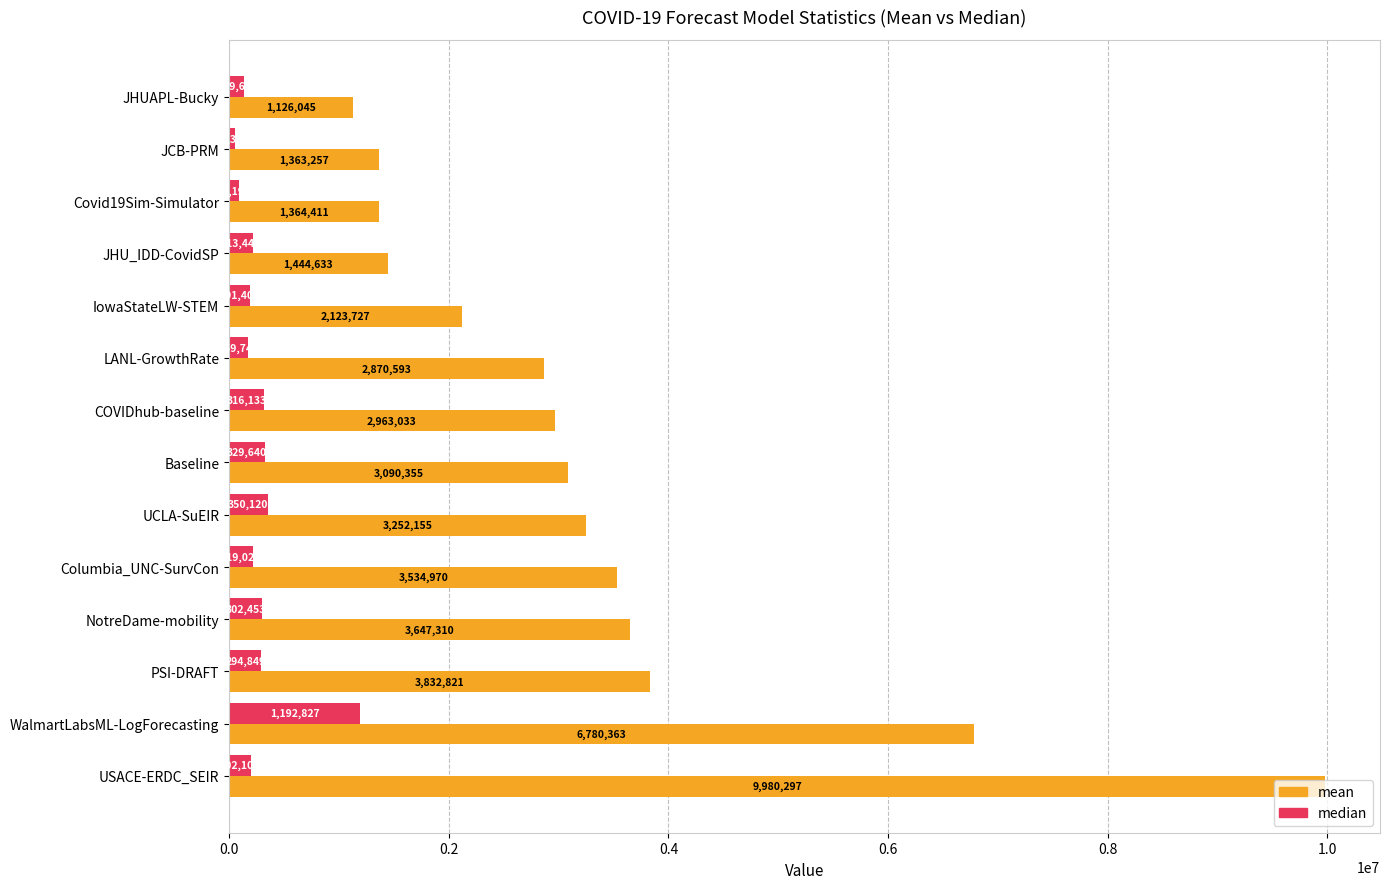

At which category is the sum across all series the highest?

USACE-ERDC_SEIR